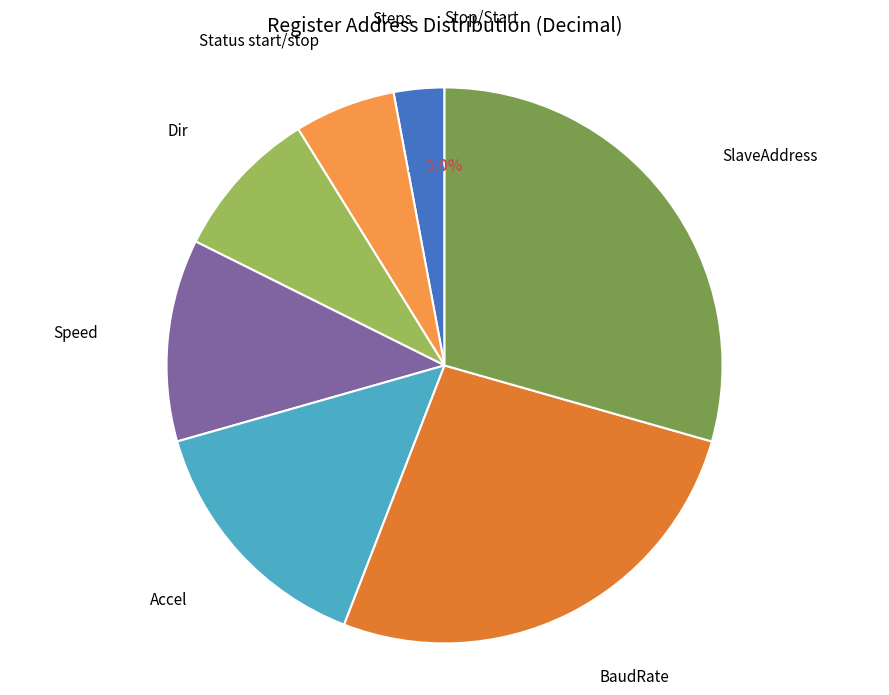

Count the number of slices in the pie.

8